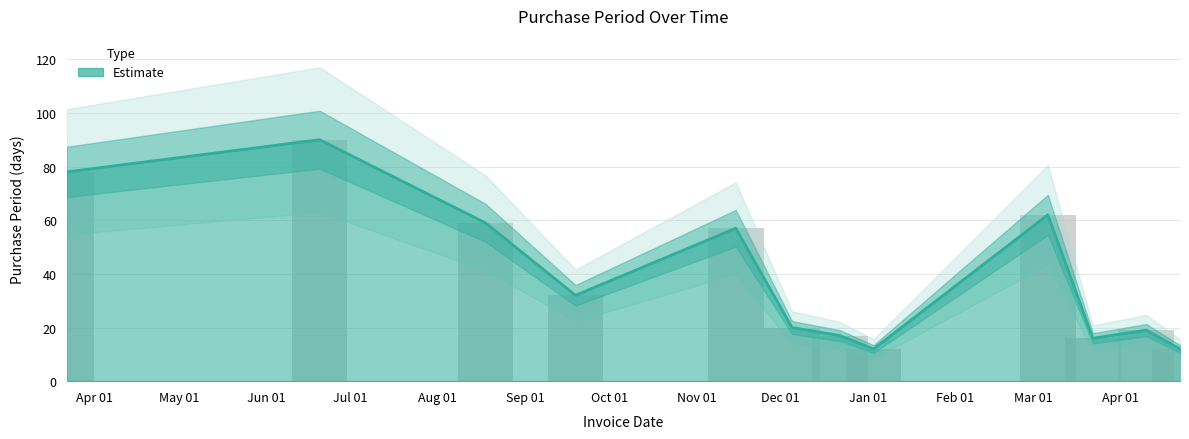

Which label corresponds to the smallest value in the chart?

2017-01-03